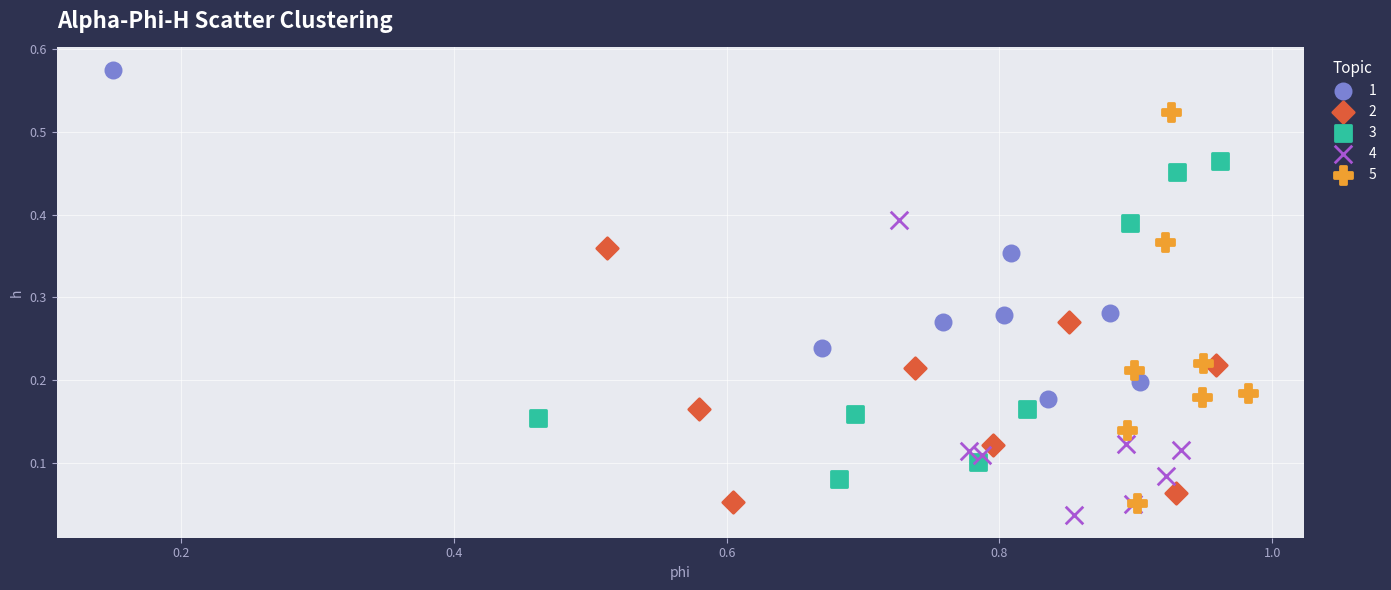

Which series contains the lowest Y value?

4